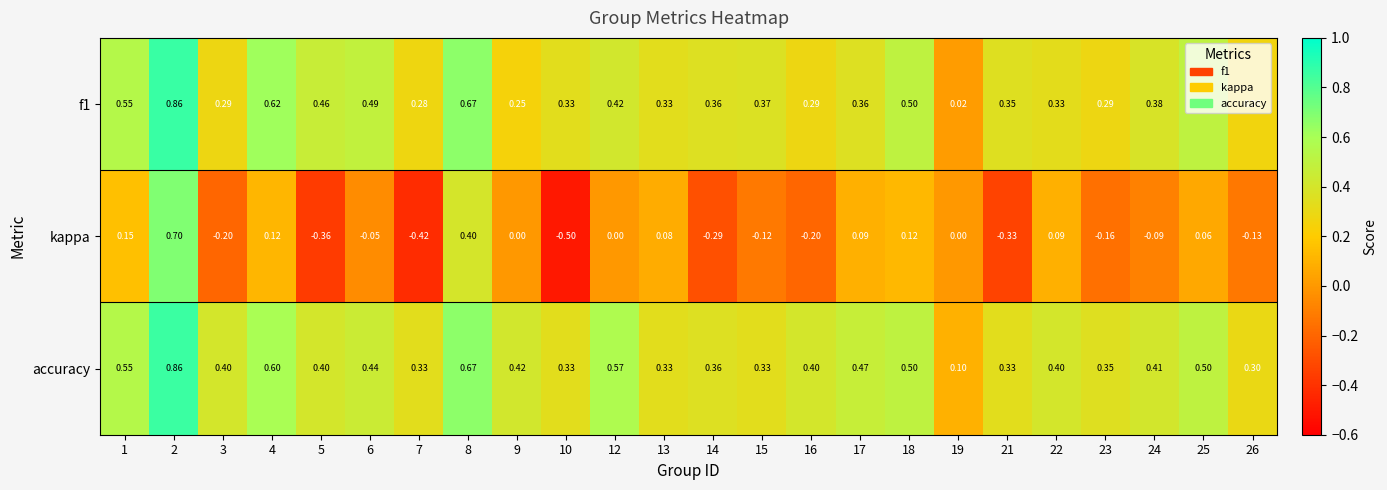

Is the value of f1 at 9 greater than the value of kappa at 6?

Yes